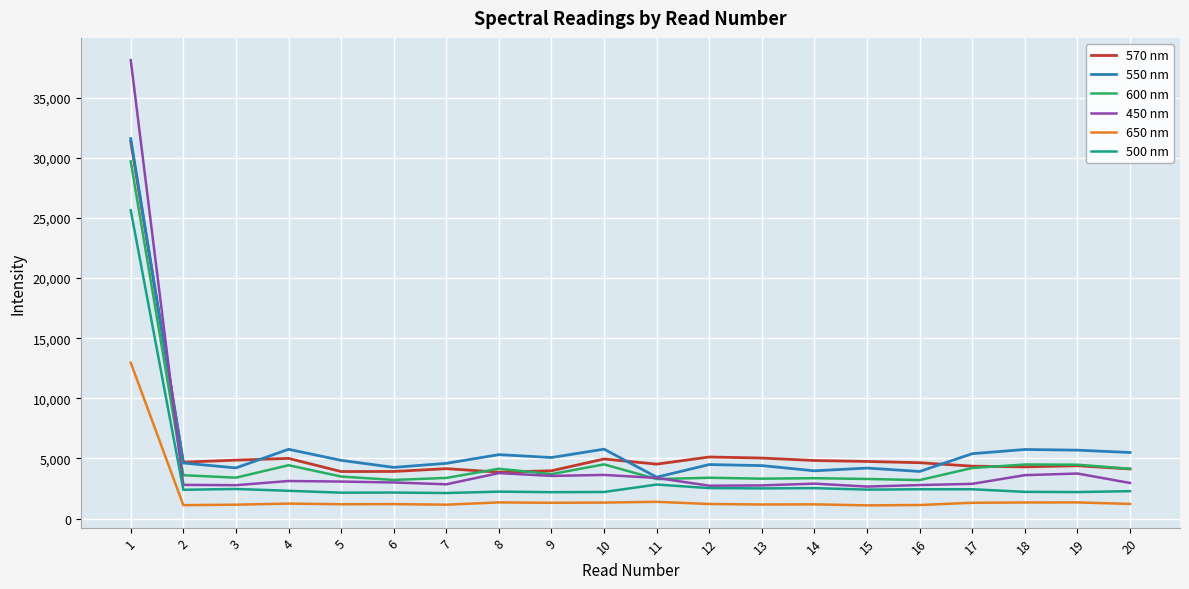

Where does the 650 nm series first go above 1223?

1